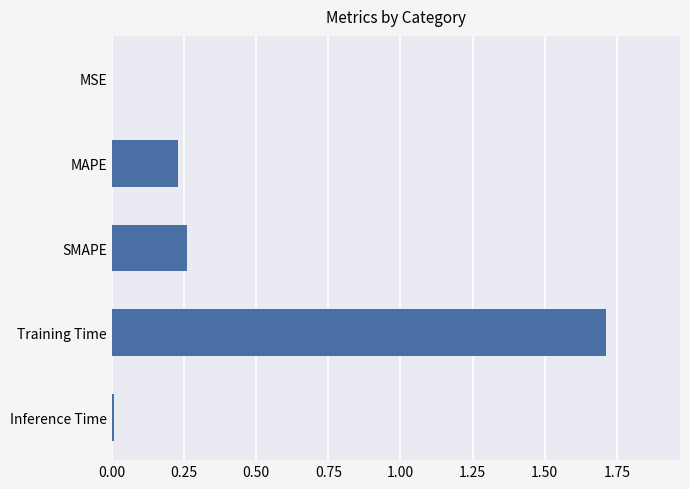

What is the sum of all values?

2.2